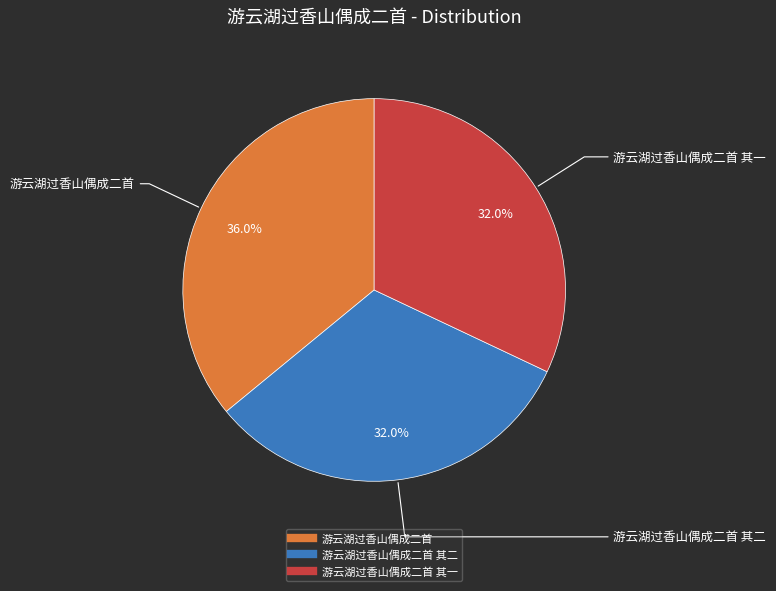

How many slices are in this pie chart?

3